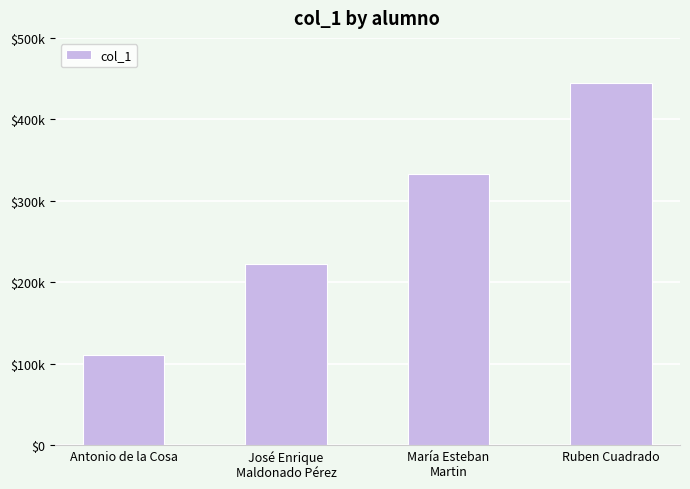

What is the label of the 4th bar from the right?

Antonio de la Cosa